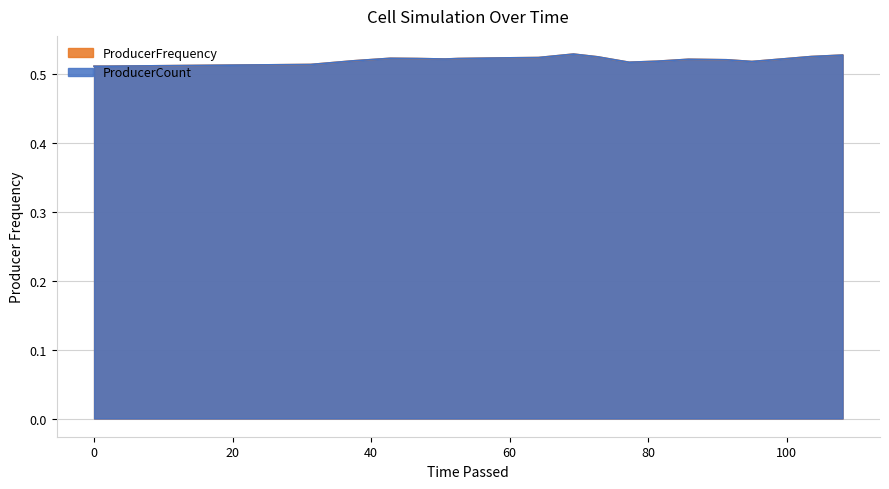

Does the chart have visible grid lines?

Yes